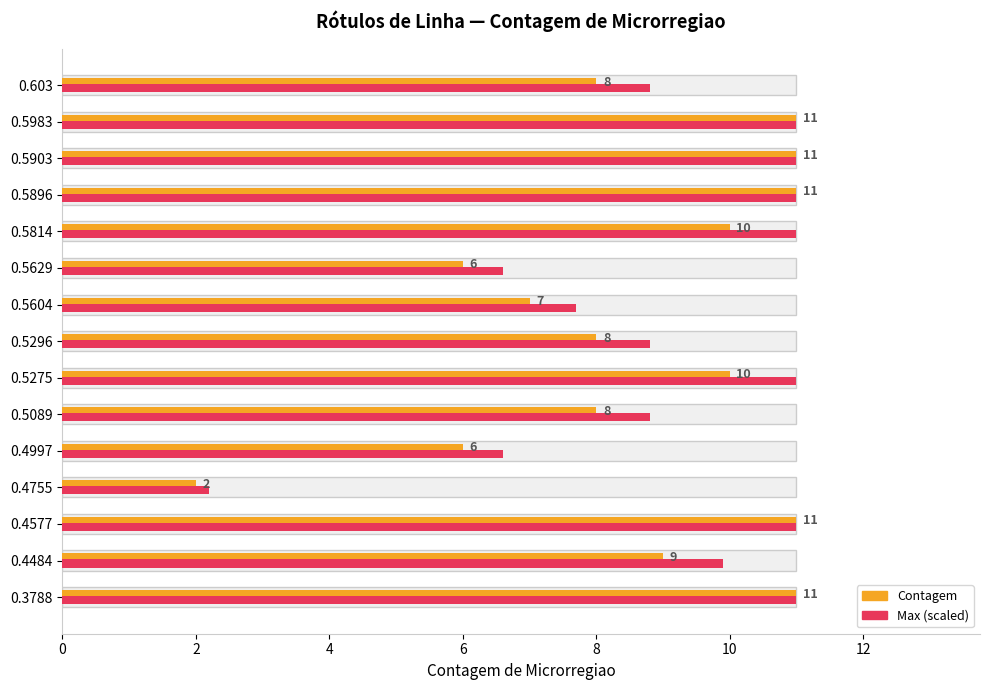

What value does the Contagem de Microrregiao series have at 2?

9.0